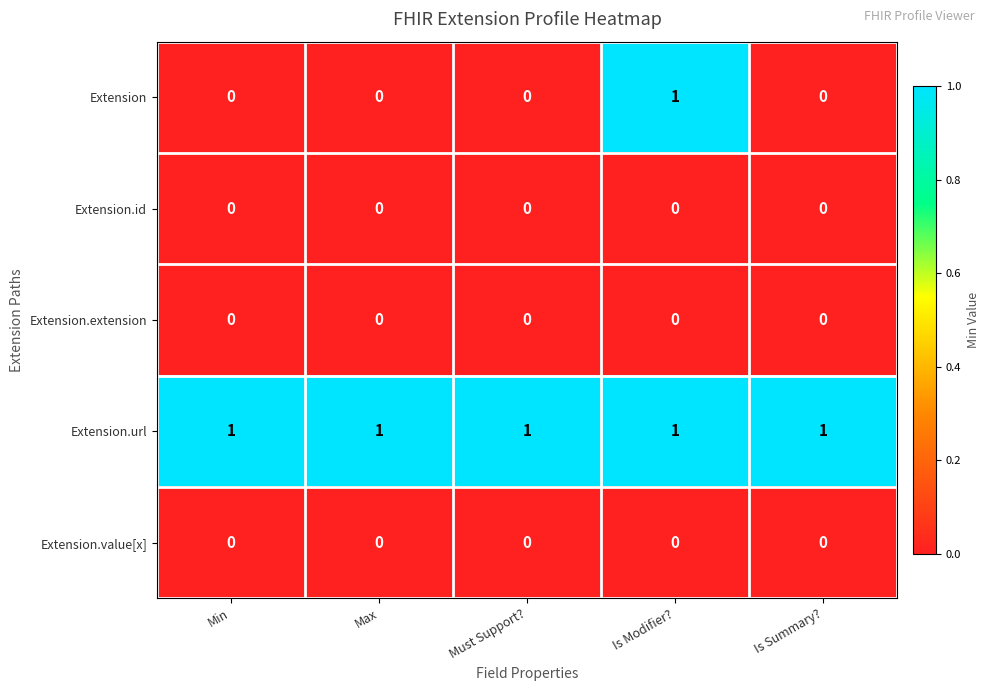

Which series has the widest spread of values?

Extension